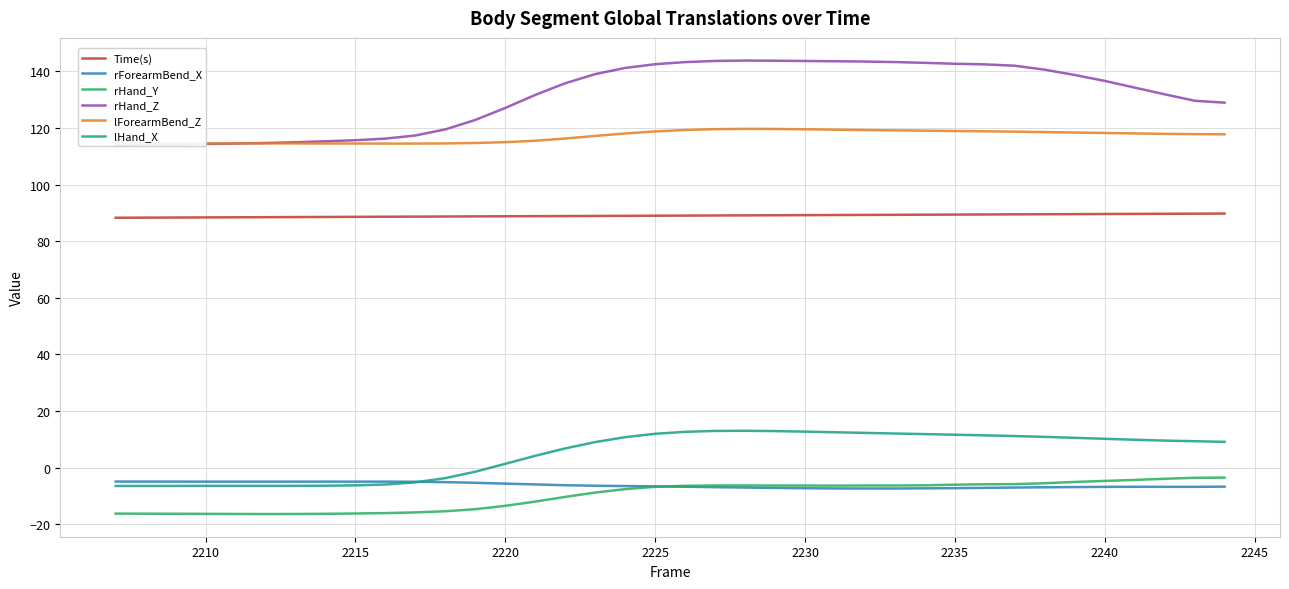

True or false: lHand_X and rHand_Y cross at least once.

False